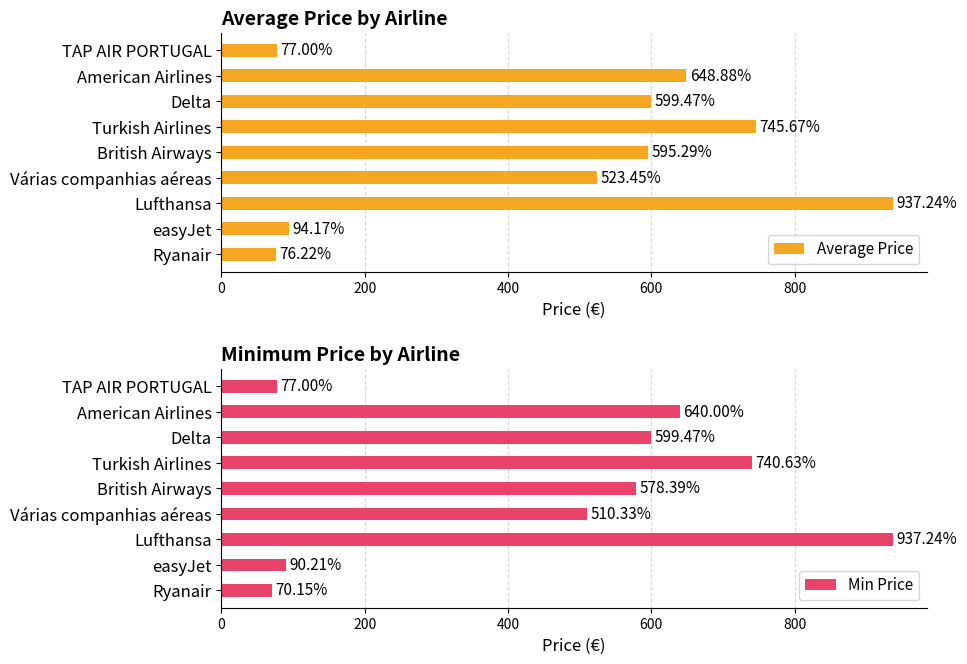

What is the minimum value shown in the chart?

70.2